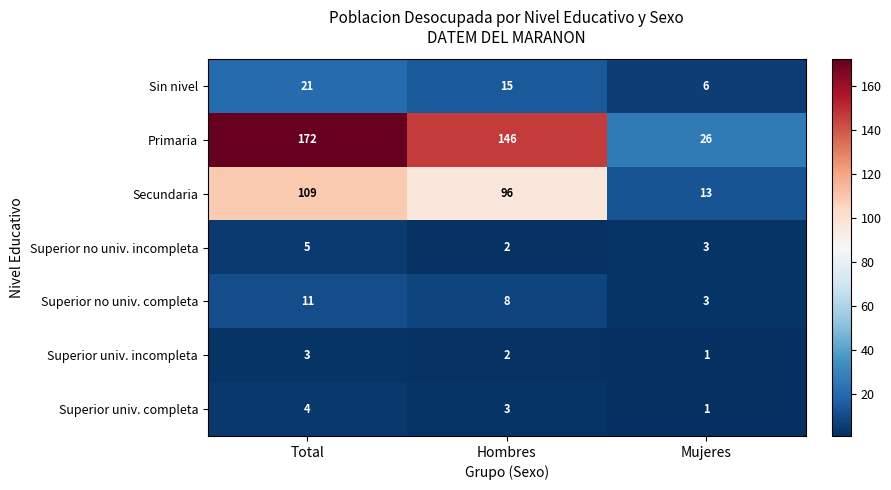

At which label is Sin nivel closest to 13?

Hombres